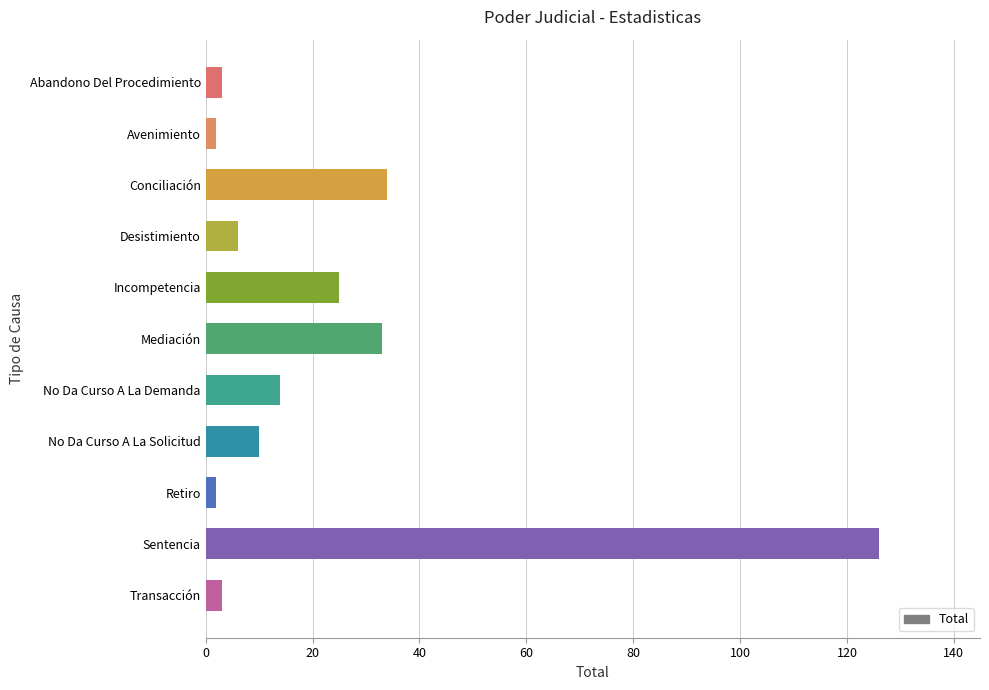

What is the approximate value at Incompetencia?

25